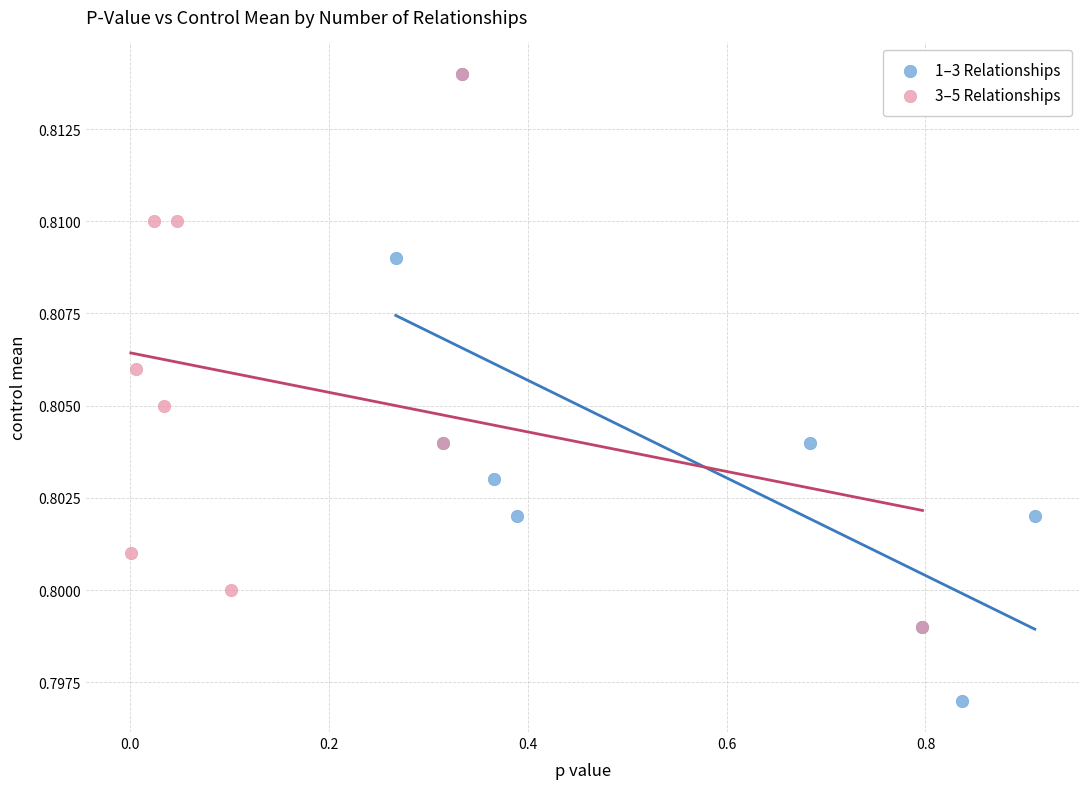

Which series has the largest Y range (max minus min)?

1–3 Relationships